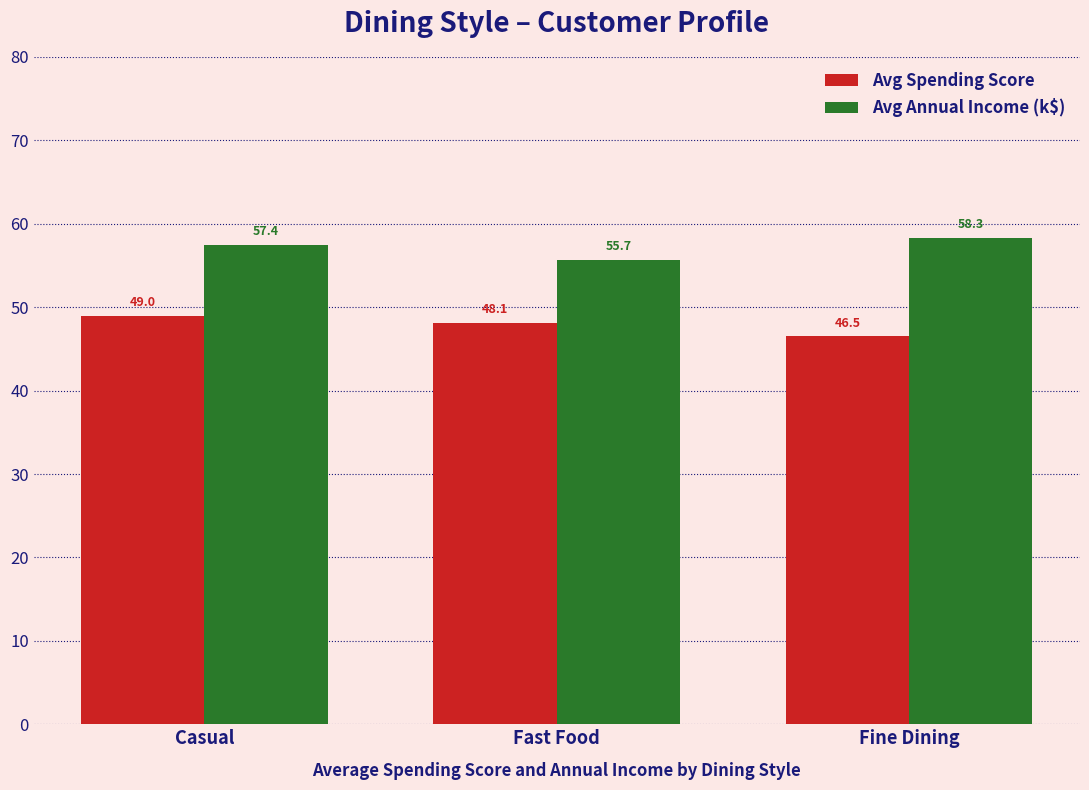

The value of Avg Annual Income (k$) at Casual is 25.0. True or false?

False